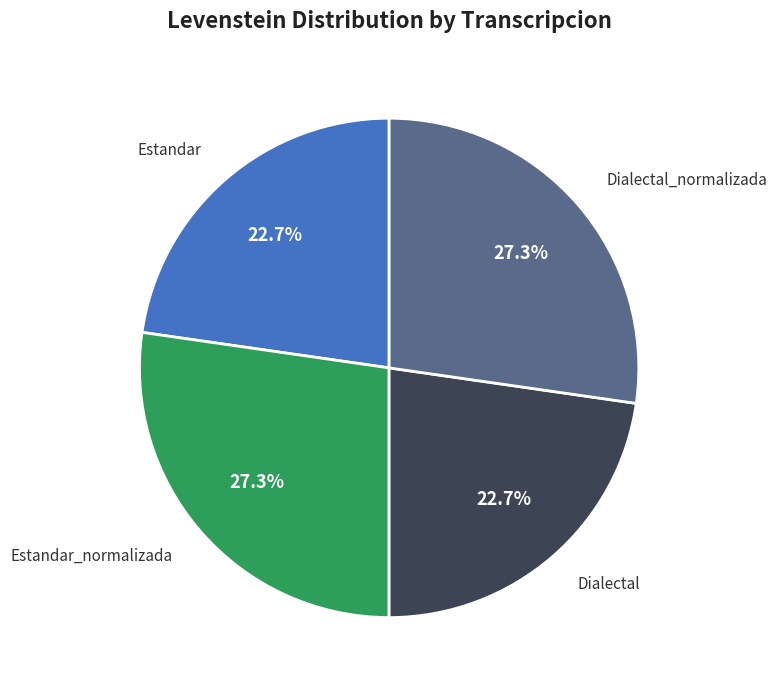

True or false: Dialectal_normalizada accounts for 27% of the total.

True